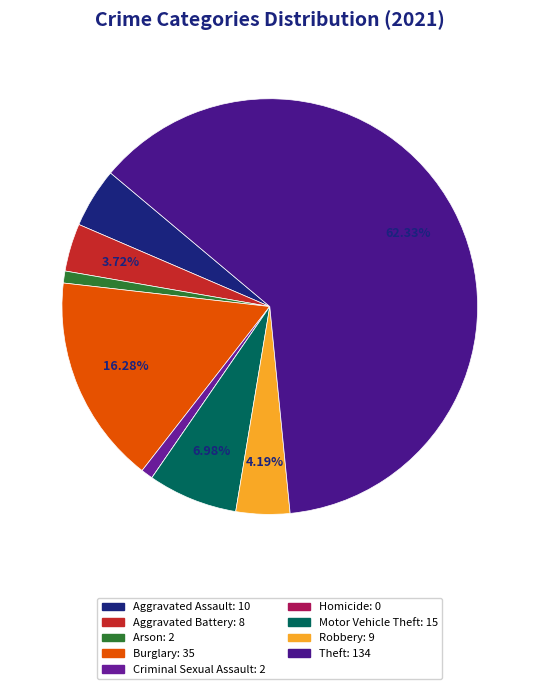

To the nearest percent, what is the difference between the largest and smallest slice percentages?

62%